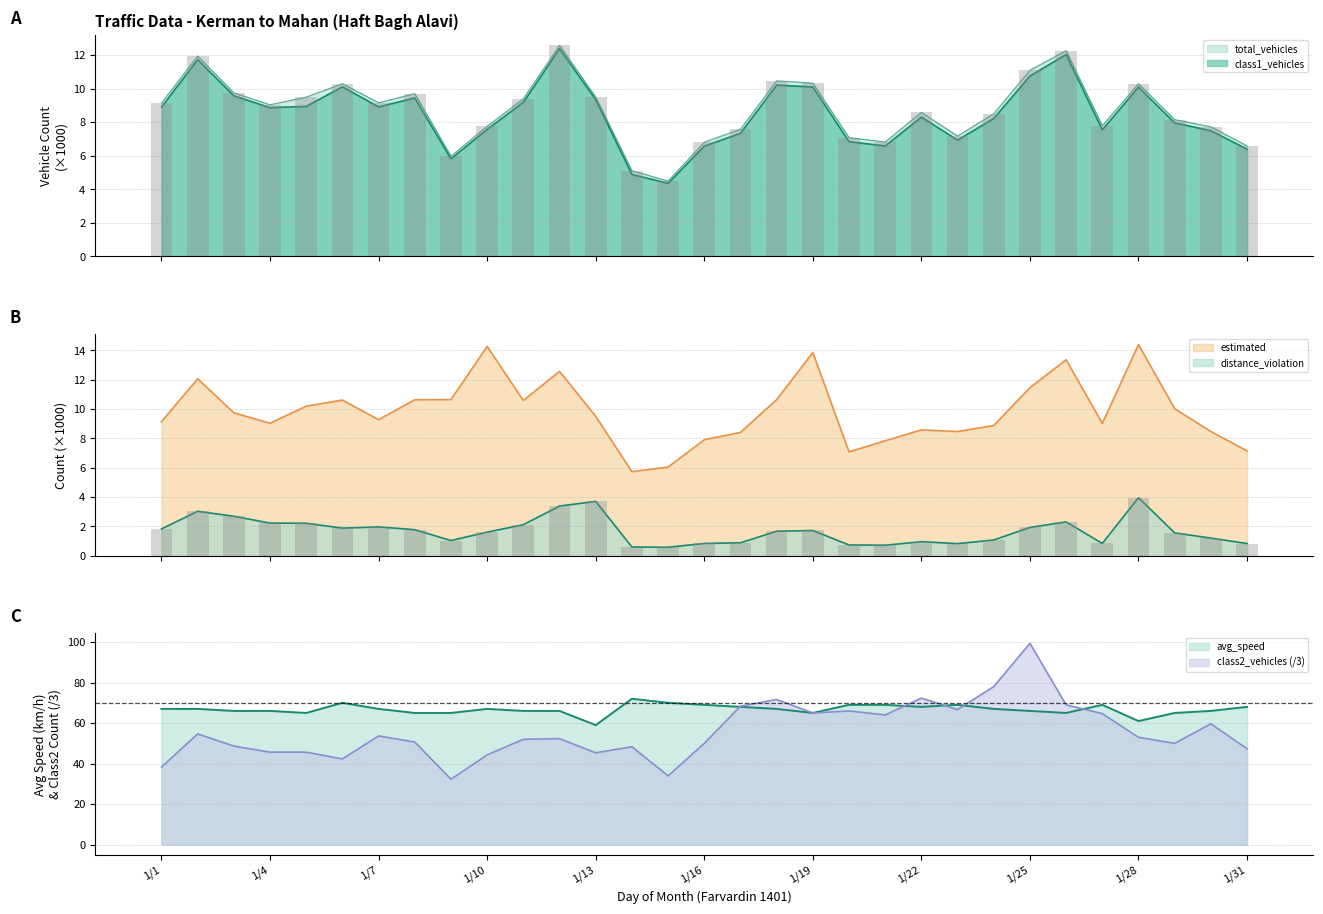

Which label corresponds to the smallest value in the chart?

1/15